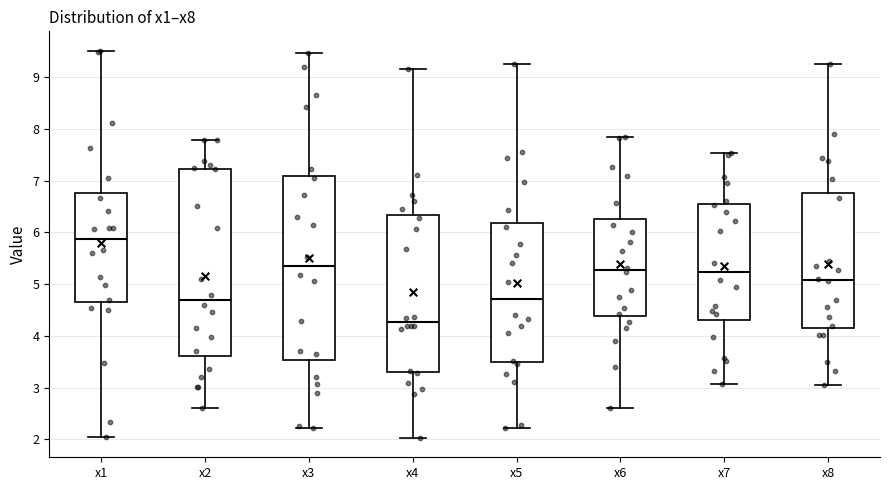

Reading left to right, read every box against the y-axis: the position of its median line, the range the box covers, and the ends of its whiskers. The values are not printed on the chart, so give them approximately, as read against the axis.

x1: median 5.9, box 4.7 to 6.8, whiskers 2.0 to 9.5
x2: median 4.7, box 3.6 to 7.2, whiskers 2.6 to 7.8
x3: median 5.4, box 3.5 to 7.1, whiskers 2.2 to 9.5
x4: median 4.3, box 3.3 to 6.3, whiskers 2.0 to 9.2
x5: median 4.7, box 3.5 to 6.2, whiskers 2.2 to 9.3
x6: median 5.3, box 4.4 to 6.3, whiskers 2.6 to 7.9
x7: median 5.2, box 4.3 to 6.5, whiskers 3.1 to 7.5
x8: median 5.1, box 4.1 to 6.8, whiskers 3.0 to 9.2